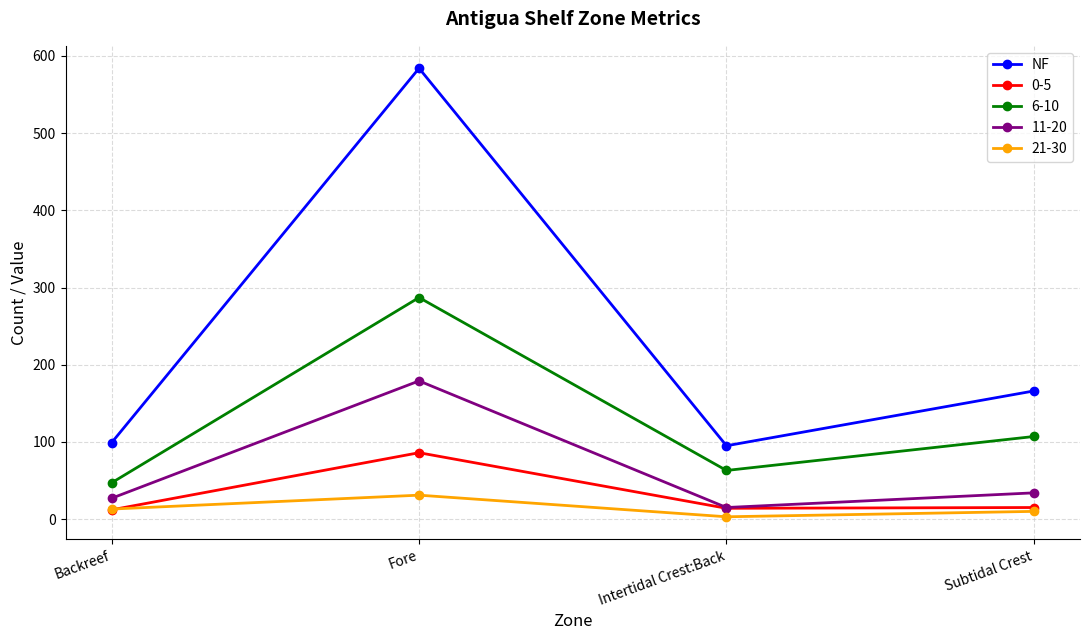

Which category has the highest value in the 6-10 series?

Fore